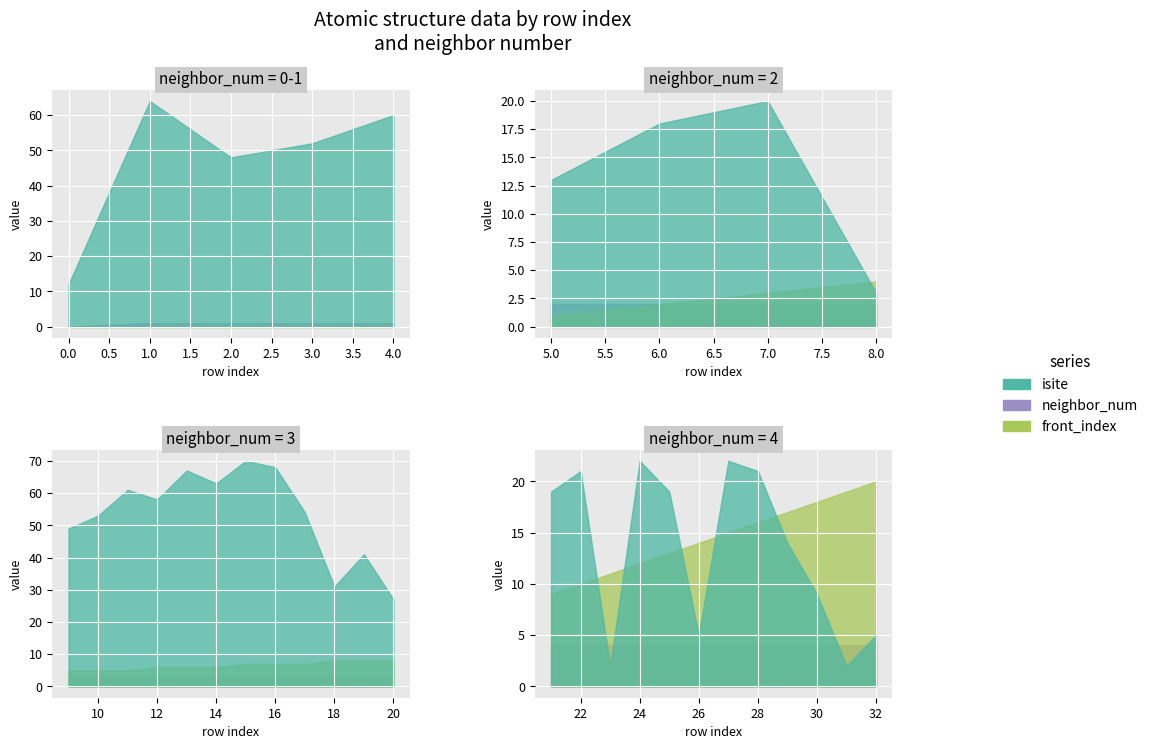

Where is the first local maximum for isite?

1